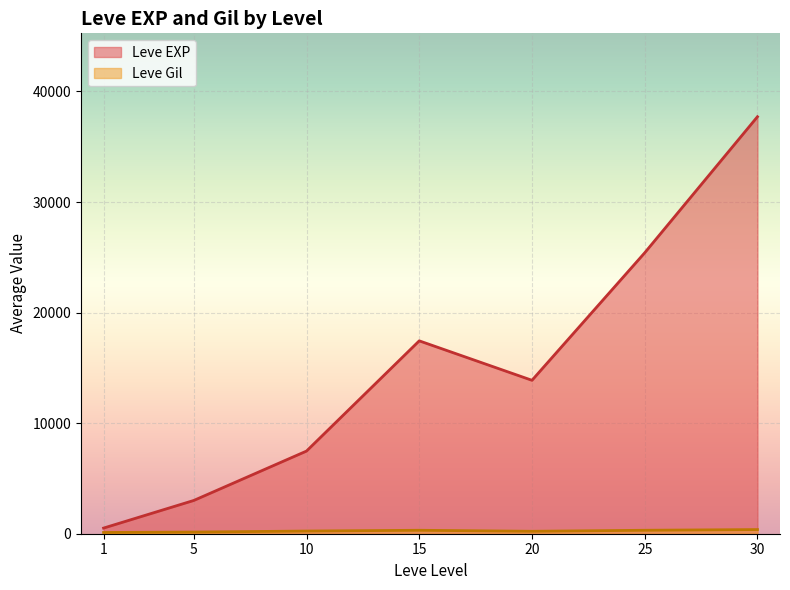

What is the difference between the Leve Gil values at 1 and 5?

26